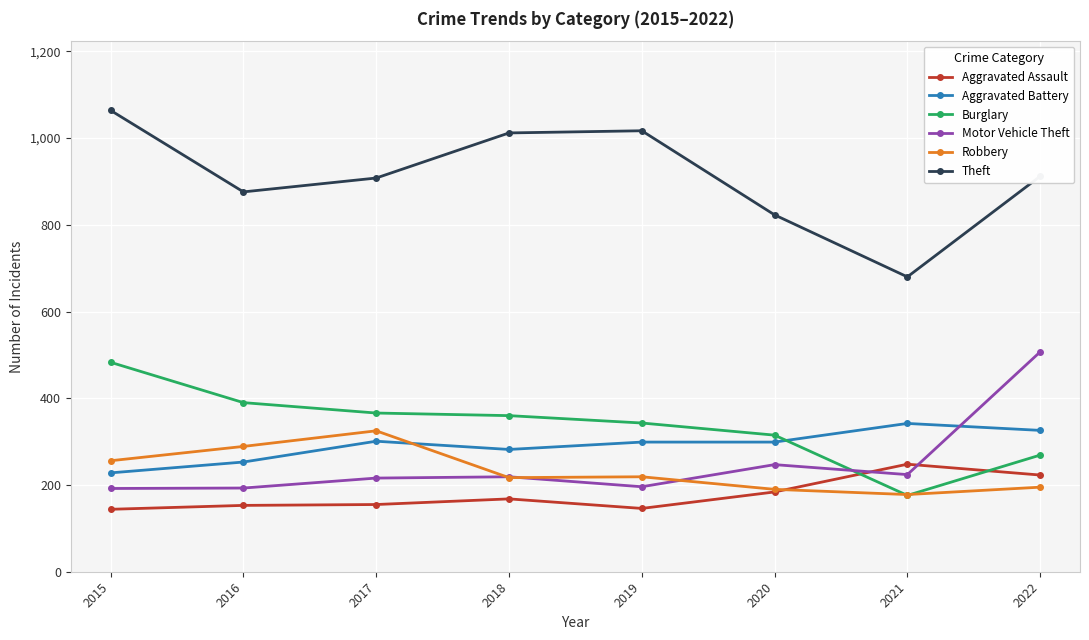

At which label does Theft first exceed 912?

2015